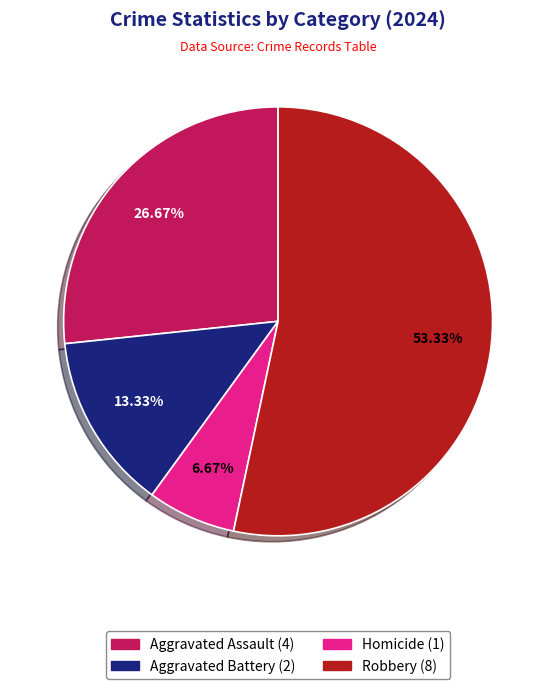

To the nearest percent, what is the combined percentage of Robbery and Aggravated Assault?

80%